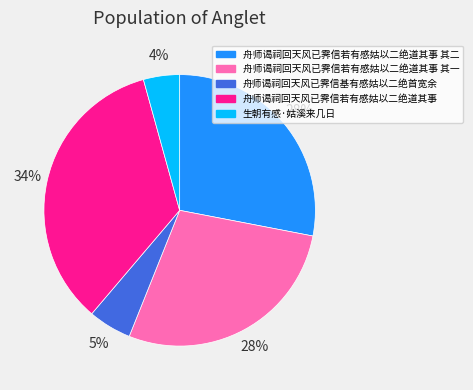

How many segments does this pie chart have?

5